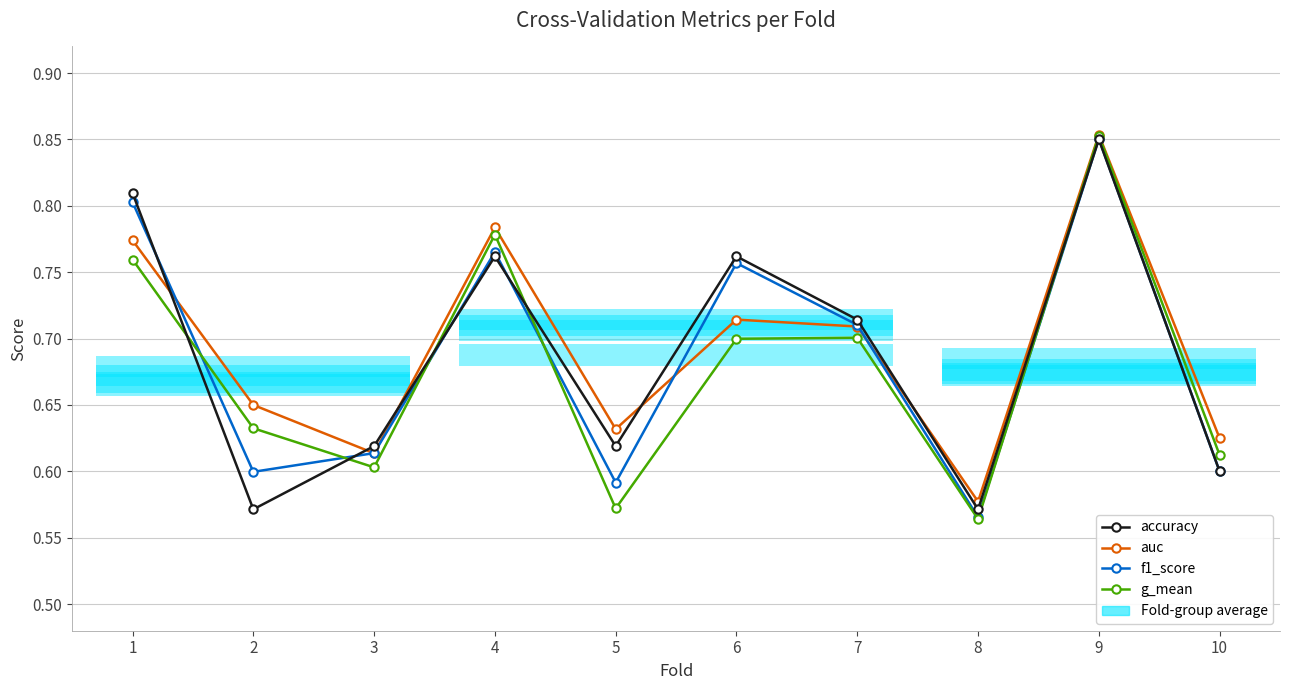

What is the average value of the g_mean series?

0.7